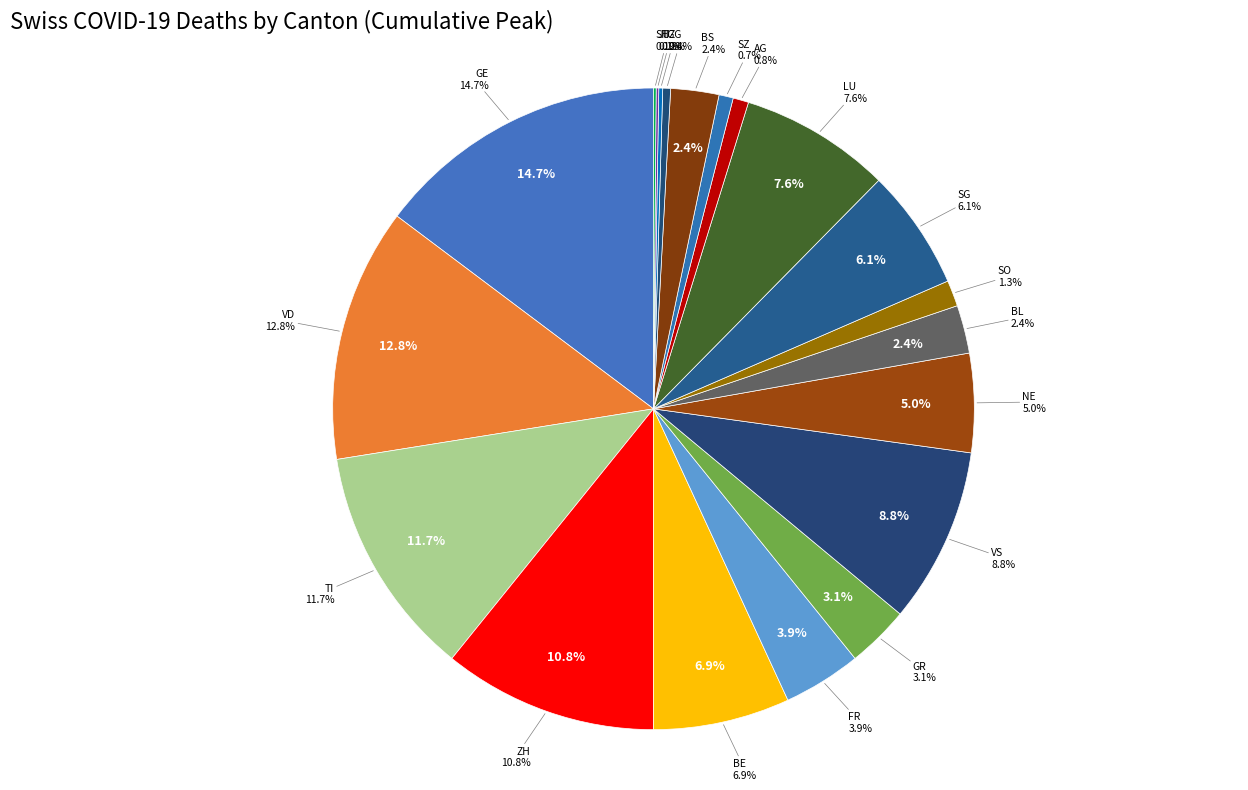

Is TI the majority of the pie?

No